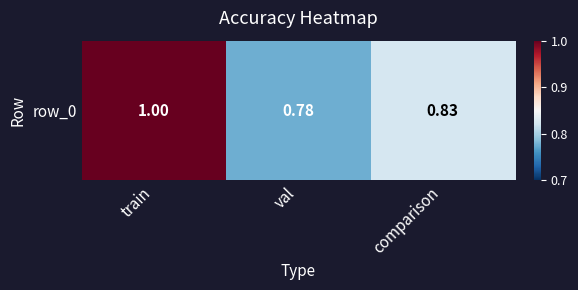

Reading right to left, transcribe all the data shown in this chart.

0.8	0.8	1.0